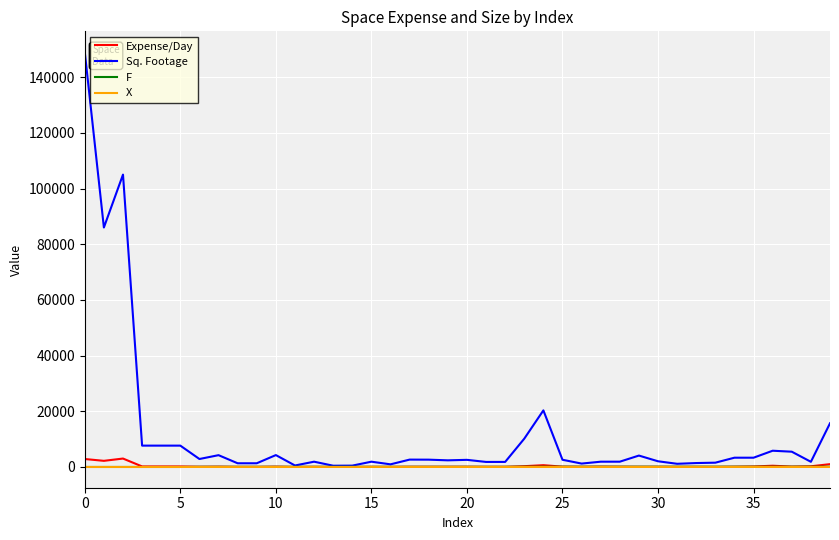

Which series has the largest total across all categories?

Sq. Footage